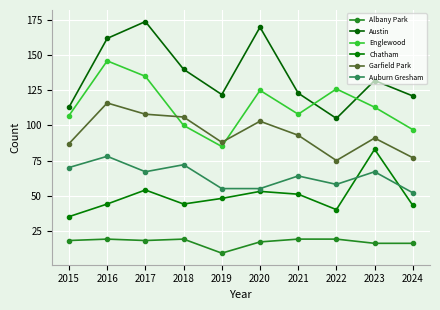

How many series are shown in this chart?

6